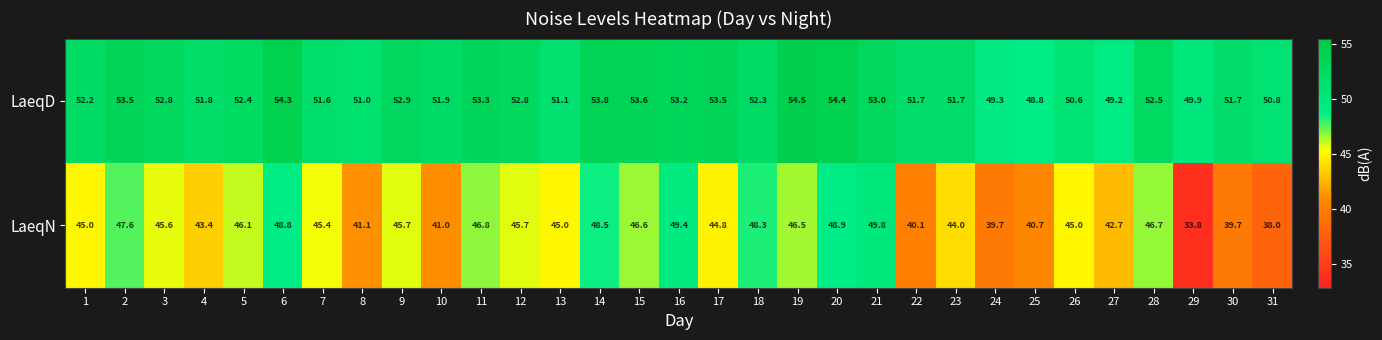

Which series has the largest total across all categories?

LaeqD